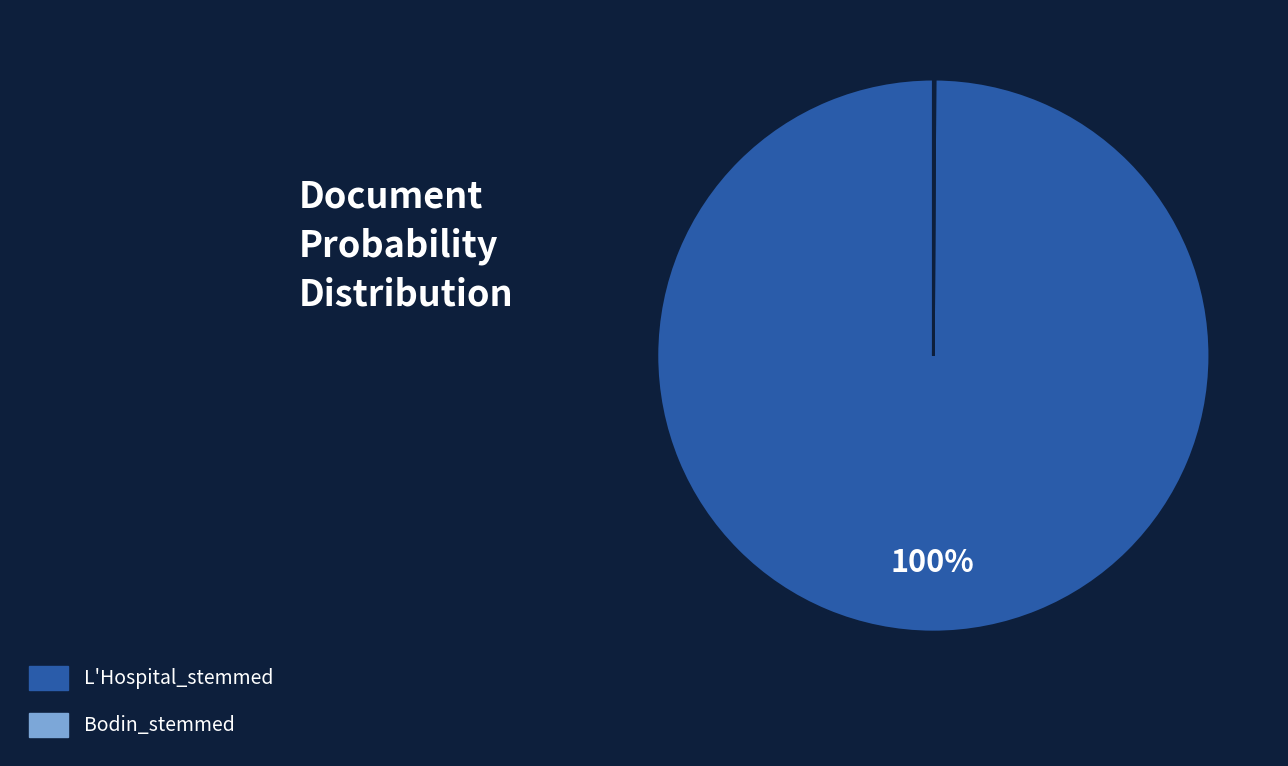

To the nearest percent, what percentage of the pie is L'Hospital_stemmed?

100%